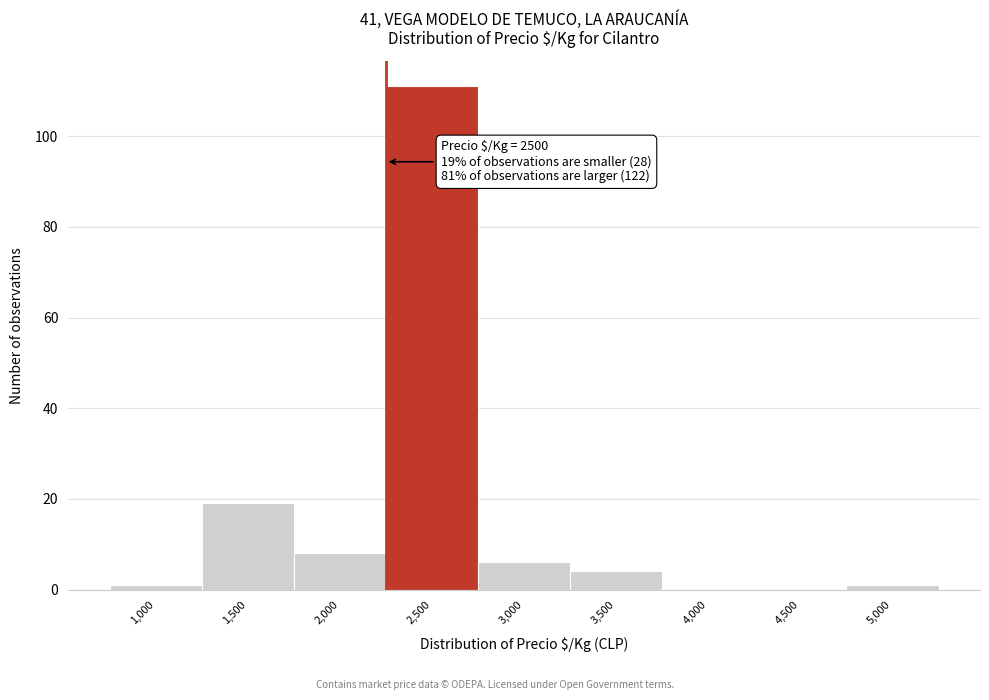

Reading left to right, extract all data points from this chart.

1,000=1	1,500=19	2,000=8	2,500=111	3,000=6	3,500=4	4,000=0	4,500=0	5,000=1